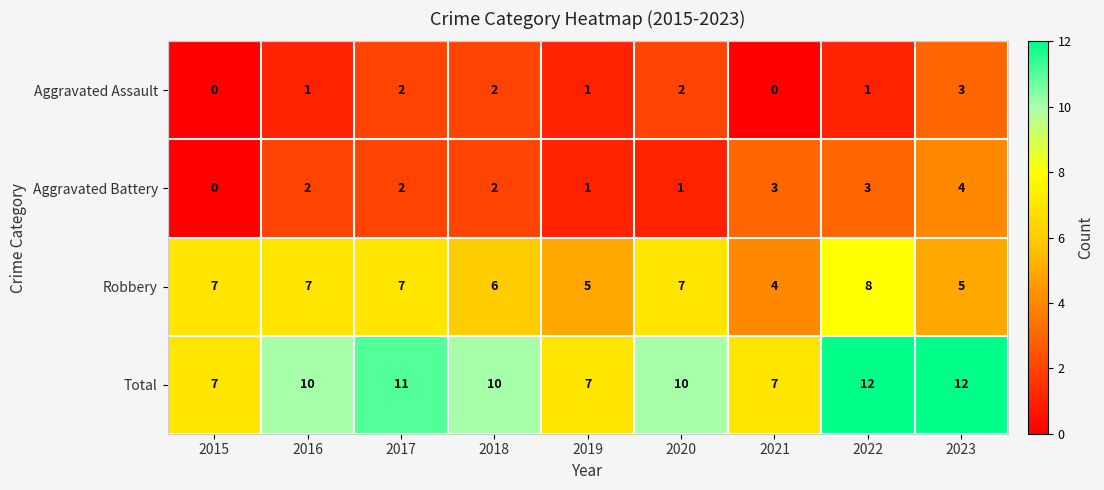

What is the spread (max minus min) of values at 2015?

7